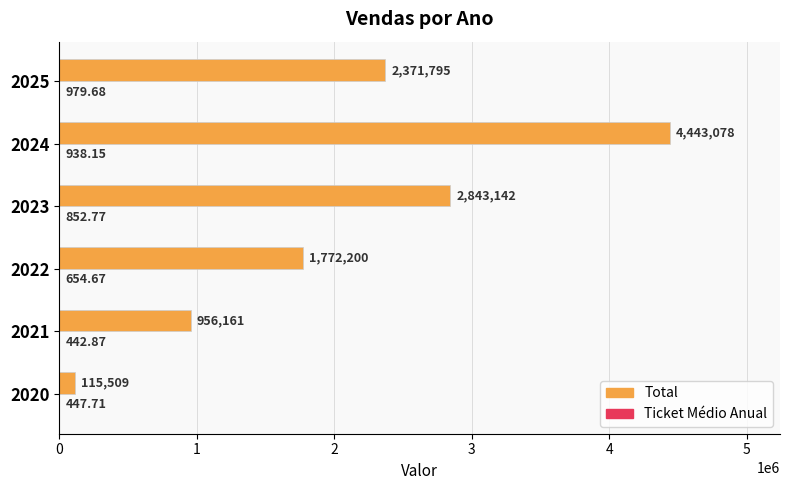

Between 2020 and 2021, which series saw the biggest shift?

Total